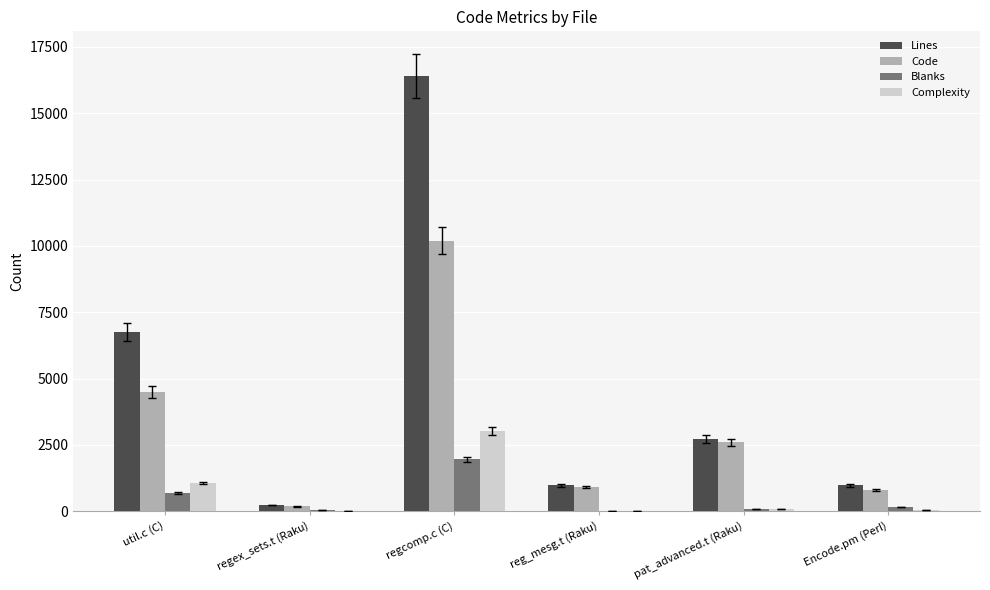

What are all the series names shown in the legend?

Lines, Code, Blanks, Complexity